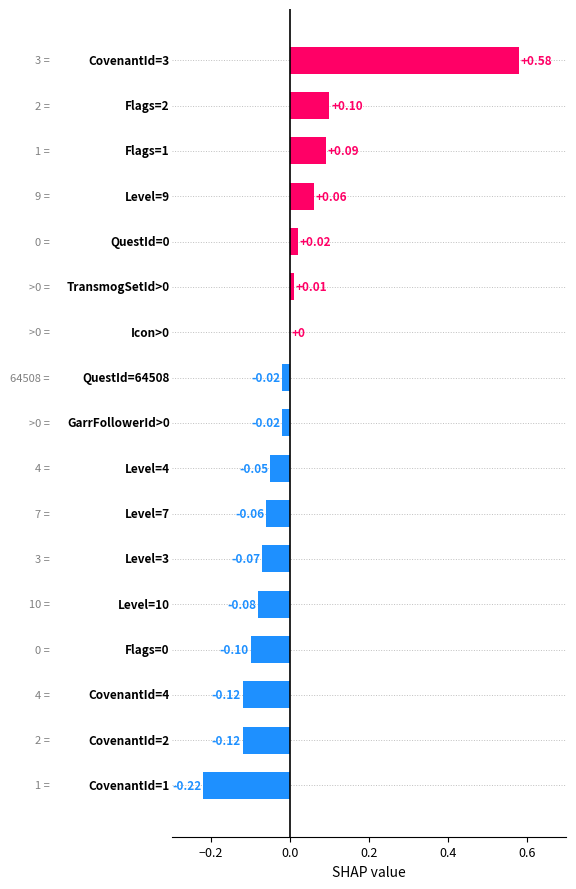

What is the difference between the maximum and minimum values?

0.8